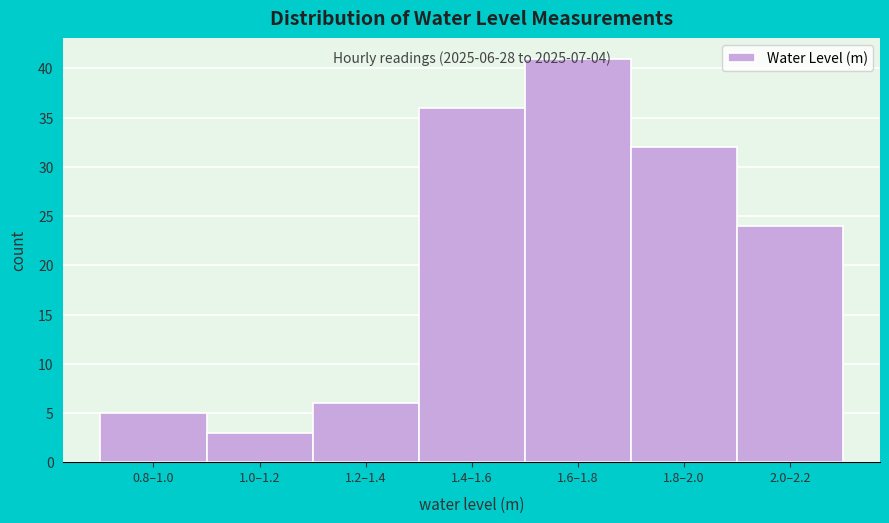

What is the label of the 2nd bar from the left?

1.0–1.2